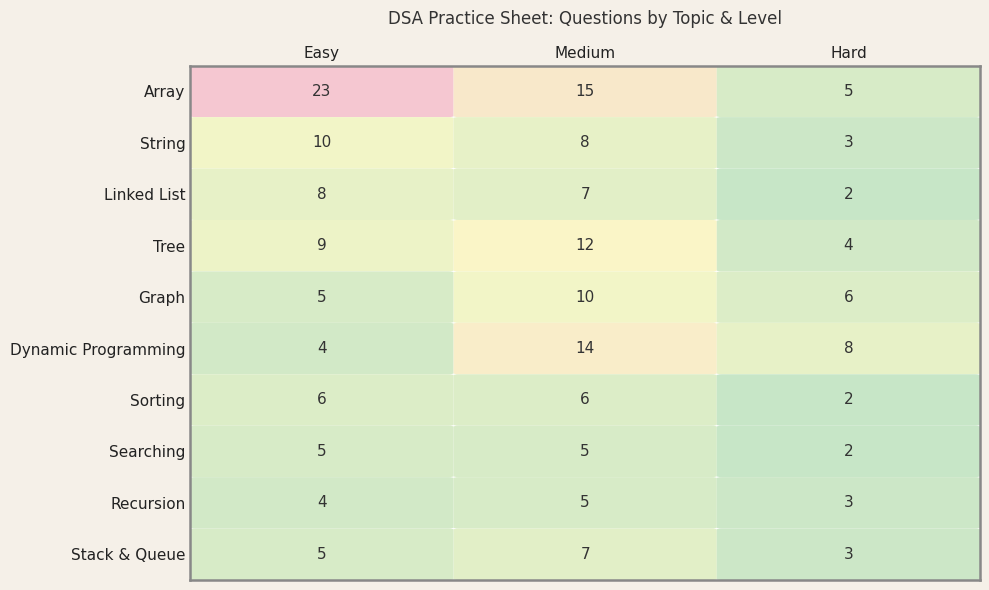

True or false: String has a value of 16 at Easy.

False